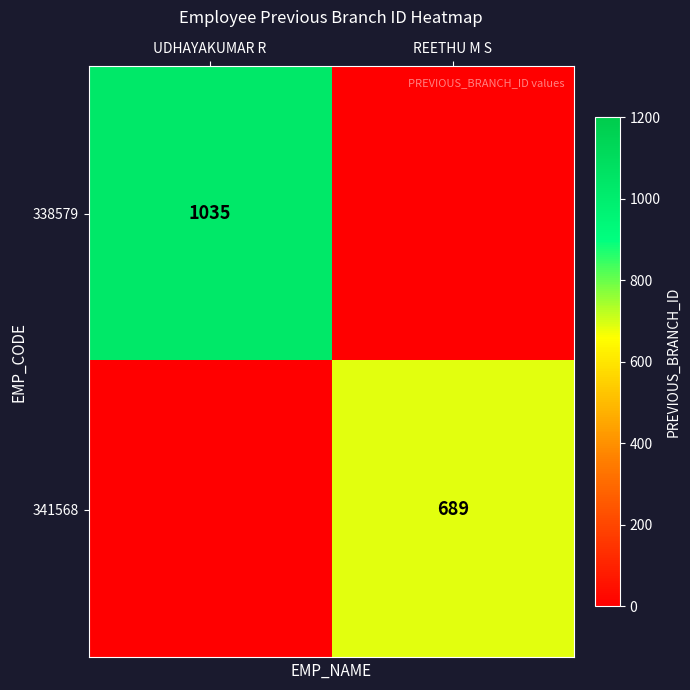

The 338579 series shows 724 at UDHAYAKUMAR R. True or false?

False